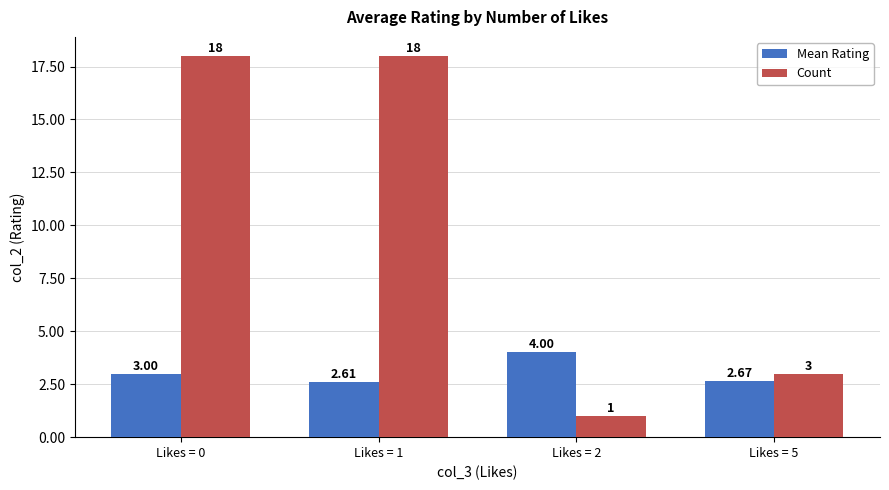

Rank the series at Likes = 0 from lowest to highest value.

Mean Rating, Count